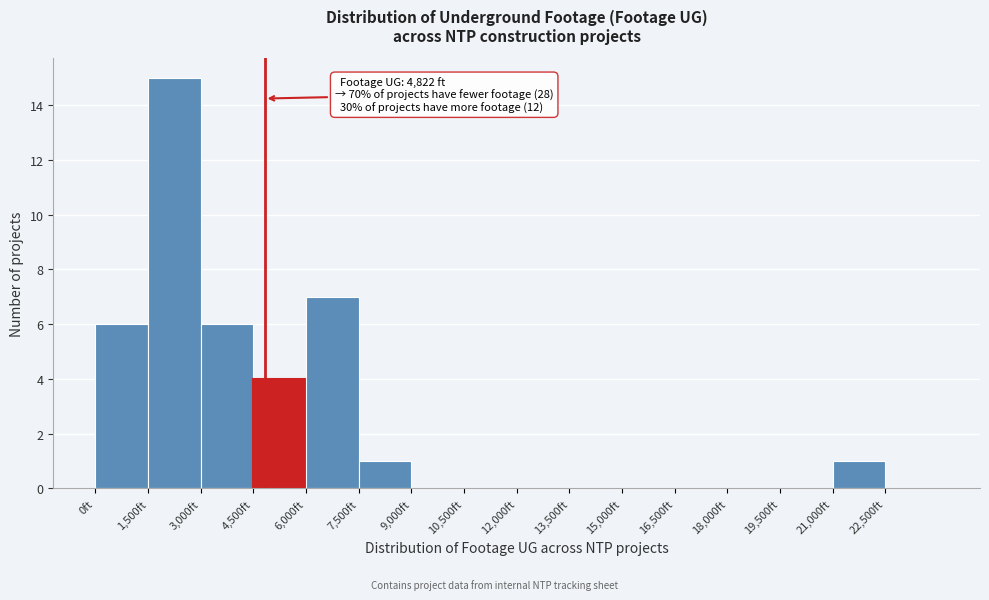

Which range on the x-axis has the tallest bar?

1500 to 3000